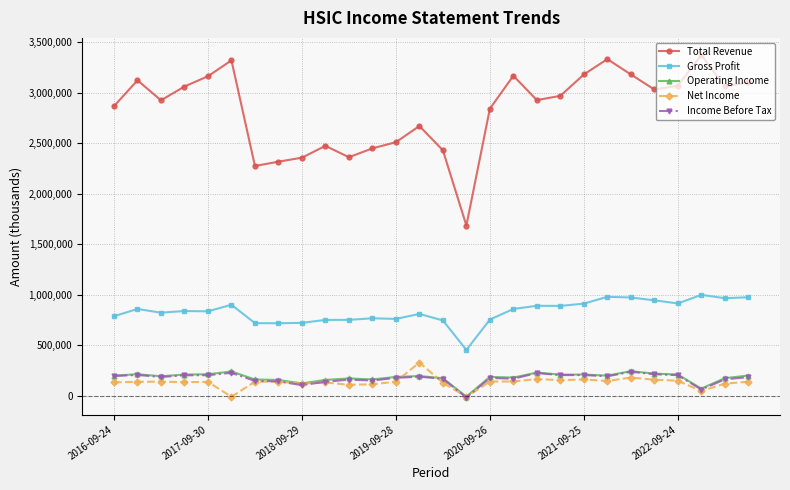

Which series has the largest range (max minus min)?

Total Revenue